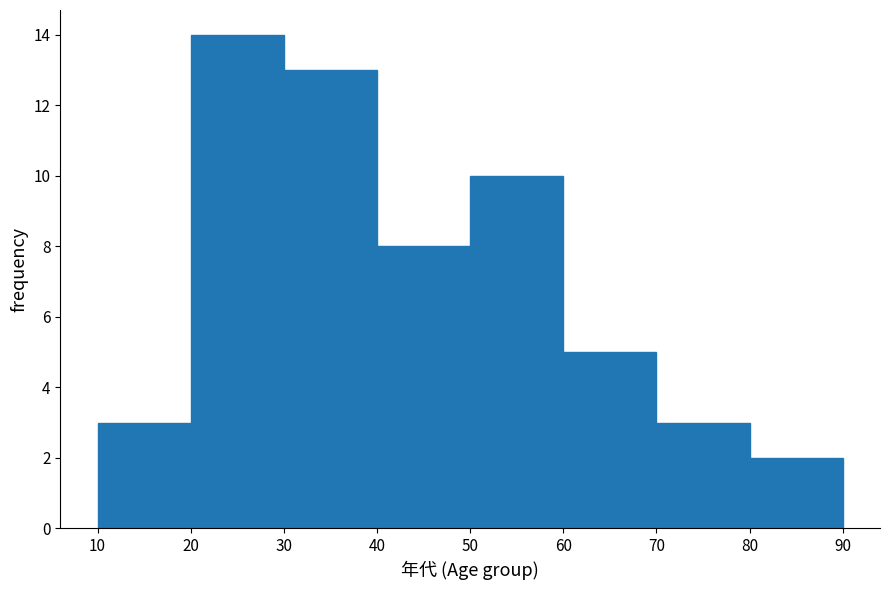

Reading left to right, transcribe this chart: for each bar, give the range it covers on the x-axis and its height. The values are not printed on the chart, so give them approximately, as read against the axis.

10 to 20: 3
20 to 30: 14
30 to 40: 13
40 to 50: 8
50 to 60: 10
60 to 70: 5
70 to 80: 3
80 to 90: 2